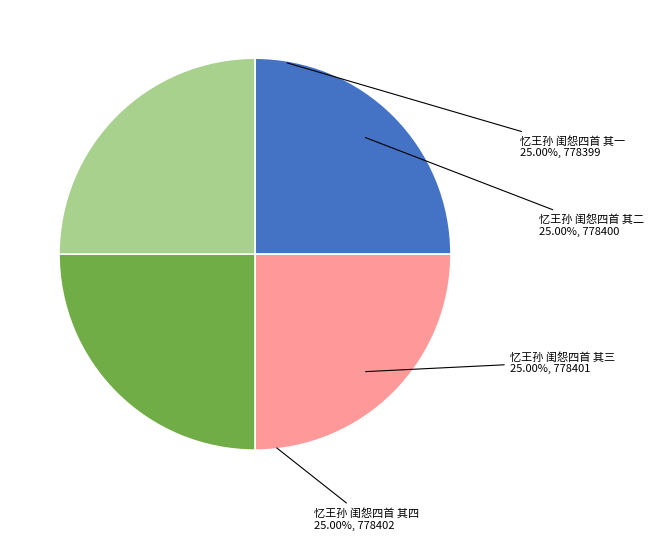

Is 忆王孙 闺怨四首 其一 the majority of the pie?

No